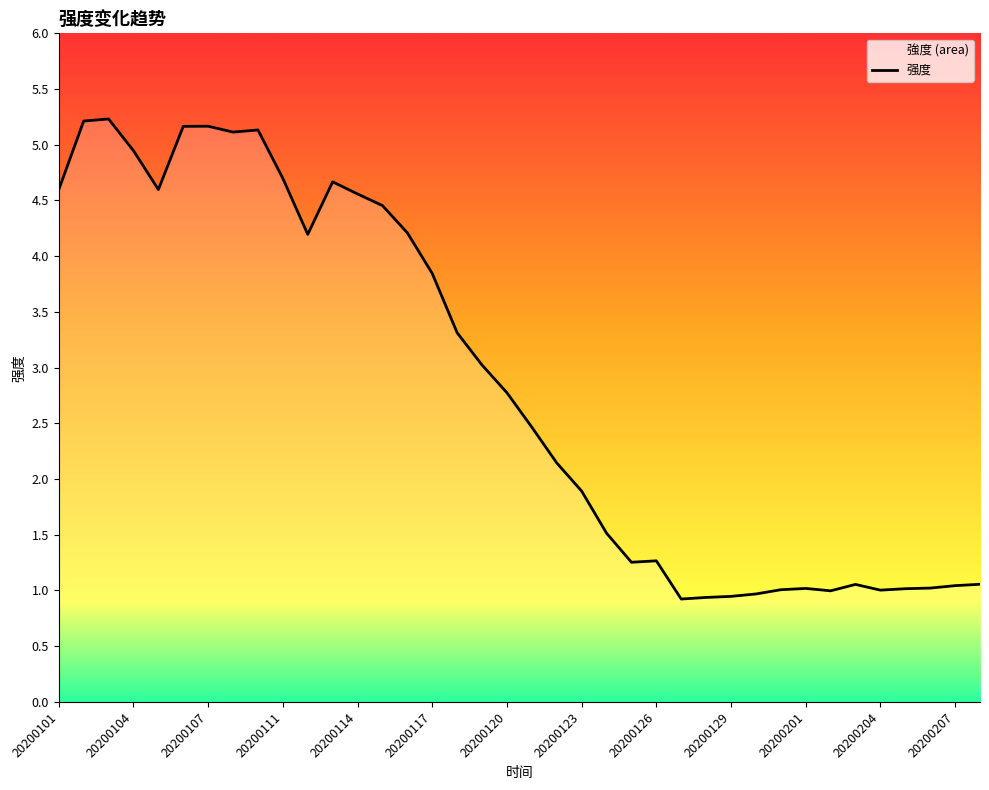

Does the chart display data point markers on the line(s)?

No